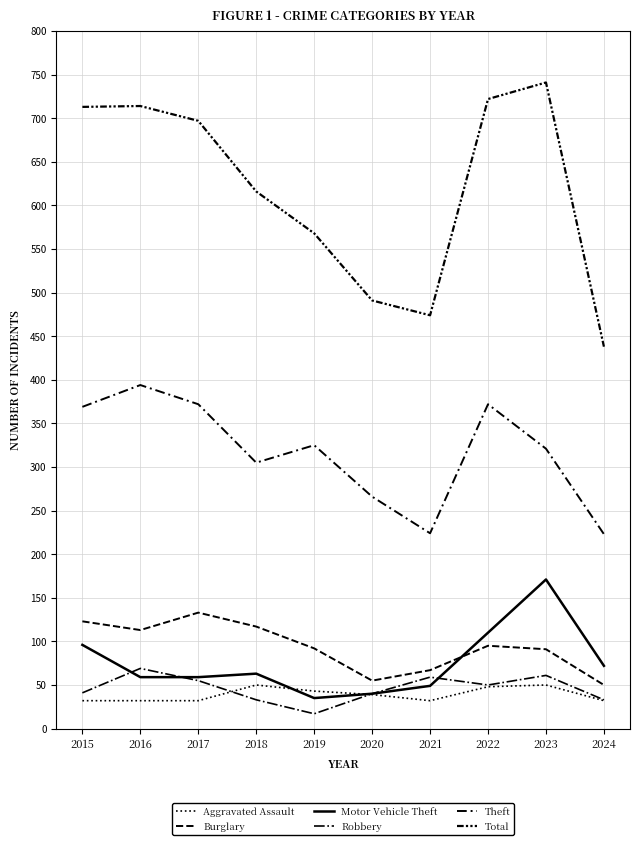

Which has a higher value, 2018 or 2019?

2018